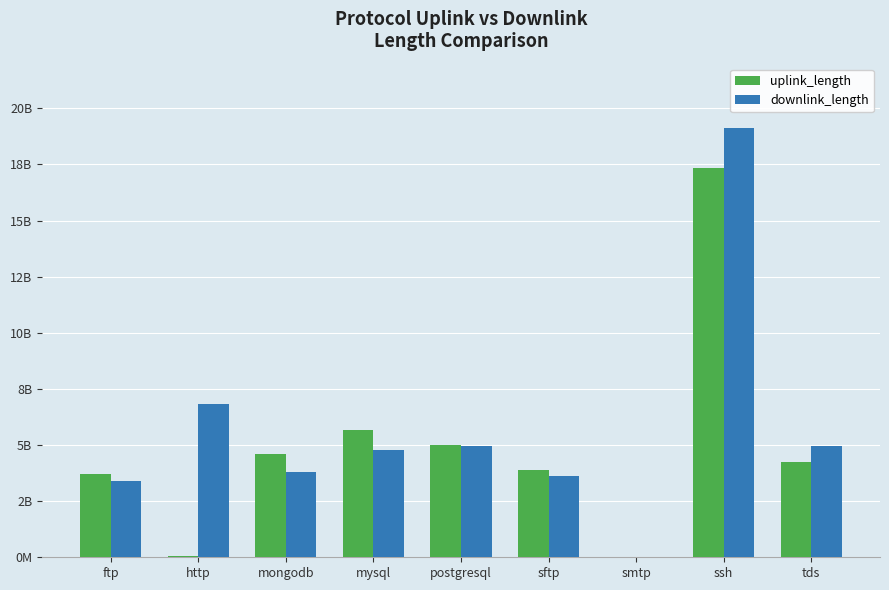

Which series has the largest total across all categories?

downlink_length